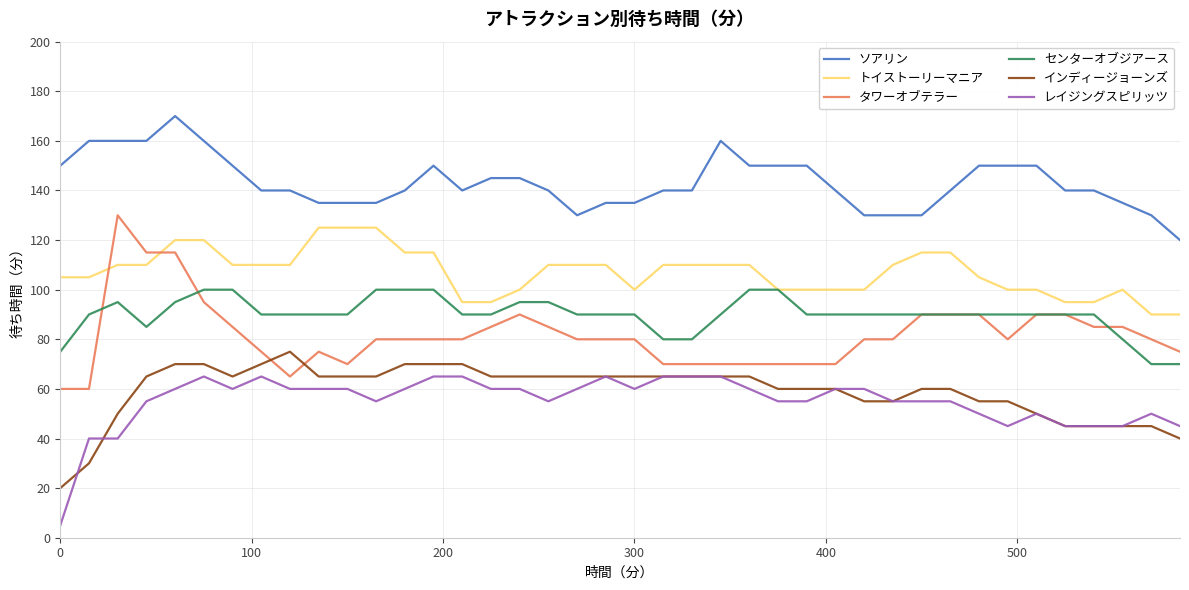

Reading left to right, what are all the values shown in this chart?

ソアリン: 150	160	160	160	170	160	150	140	140	135	135	135	140	150	140	145	145	140	130	135	135	140	140	160	150	150	150	140	130	130	130	140	150	150	150	140	140	135	130	120
トイストーリーマニア: 105	105	110	110	120	120	110	110	110	125	125	125	115	115	95	95	100	110	110	110	100	110	110	110	110	100	100	100	100	110	115	115	105	100	100	95	95	100	90	90
タワーオブテラー: 60	60	130	115	115	95	85	75	65	75	70	80	80	80	80	85	90	85	80	80	80	70	70	70	70	70	70	70	80	80	90	90	90	80	90	90	85	85	80	75
センターオブジアース: 75	90	95	85	95	100	100	90	90	90	90	100	100	100	90	90	95	95	90	90	90	80	80	90	100	100	90	90	90	90	90	90	90	90	90	90	90	80	70	70
インディージョーンズ: 20	30	50	65	70	70	65	70	75	65	65	65	70	70	70	65	65	65	65	65	65	65	65	65	65	60	60	60	55	55	60	60	55	55	50	45	45	45	45	40
レイジングスピリッツ: 5	40	40	55	60	65	60	65	60	60	60	55	60	65	65	60	60	55	60	65	60	65	65	65	60	55	55	60	60	55	55	55	50	45	50	45	45	45	50	45